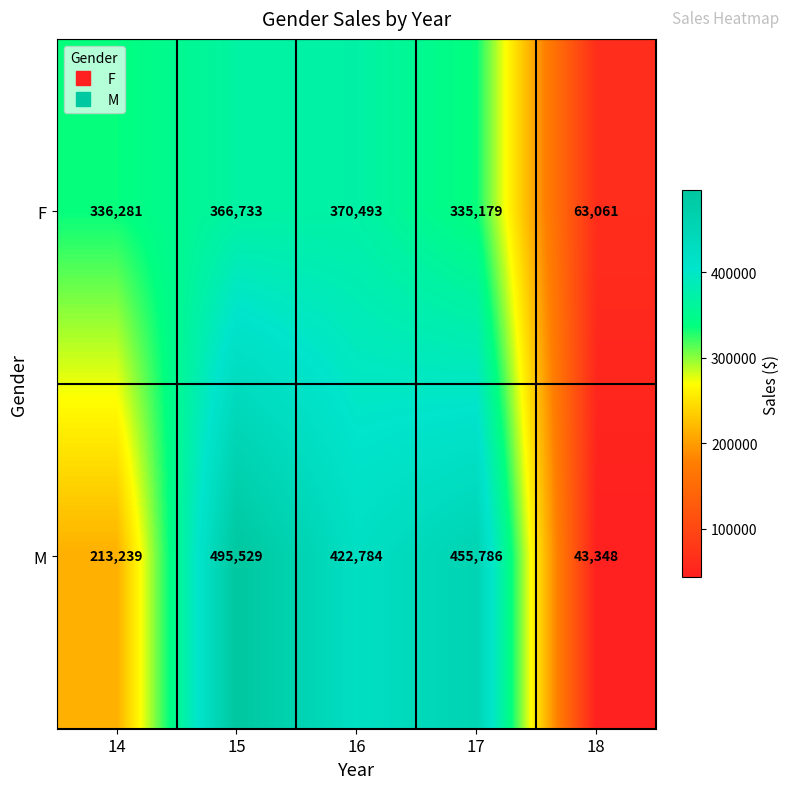

The value of M at 14 is 346996. True or false?

False